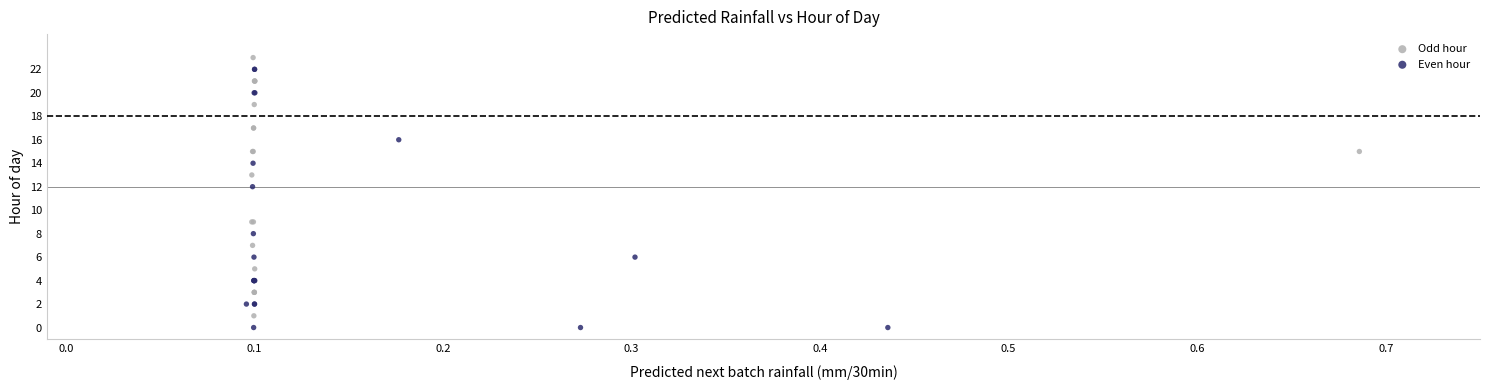

Which series contains the highest Y value?

Odd hour